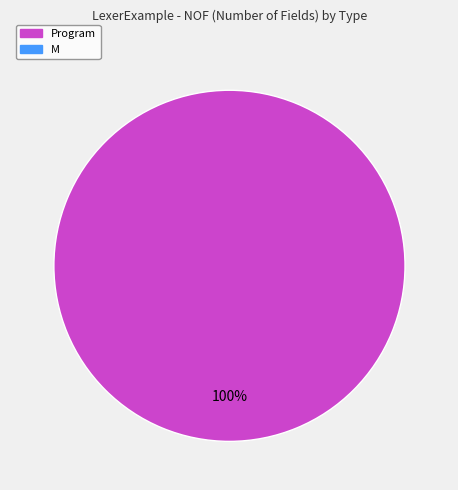

Is there a majority slice in this chart?

Yes